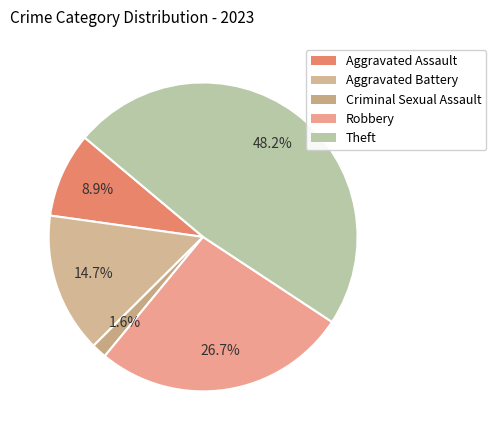

What percentage is NOT represented by Theft?

51.8%